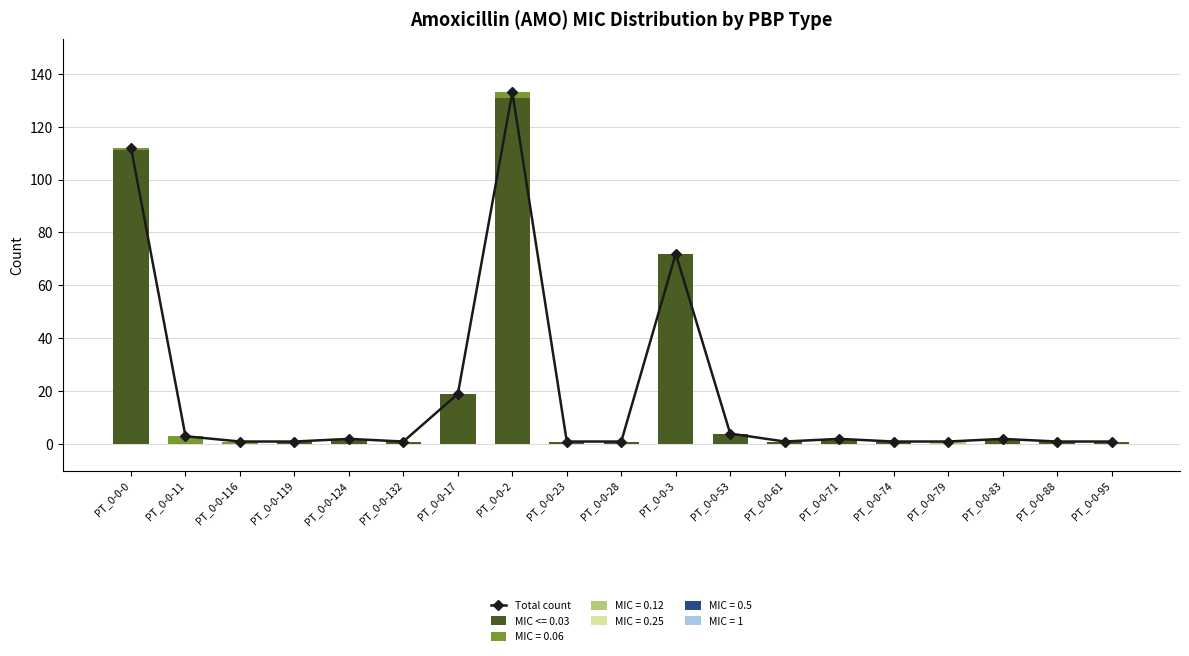

At which label is the value closest to 67?

PT_0-0-3